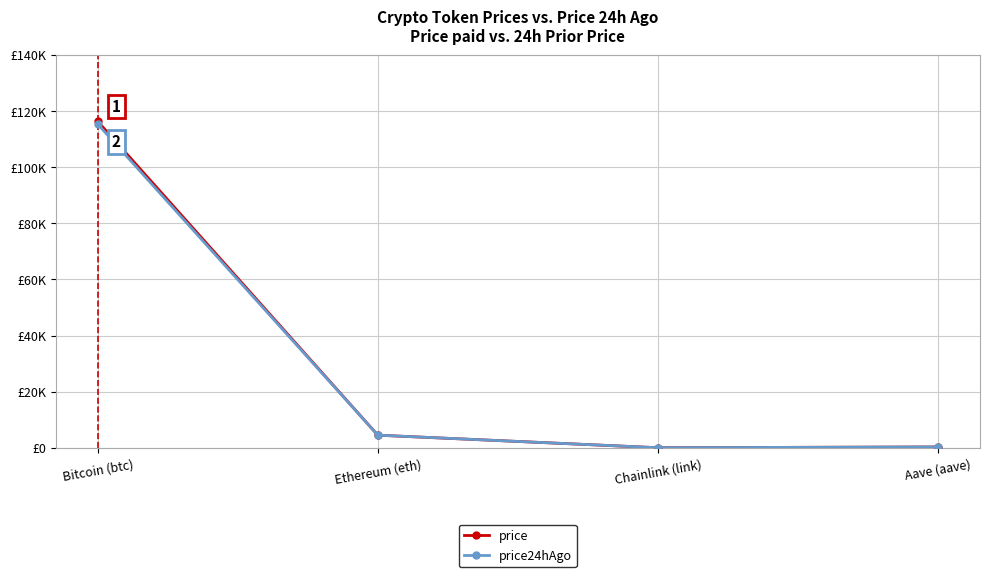

Rank the series at Chainlink (link) from lowest to highest value.

price, price24hAgo